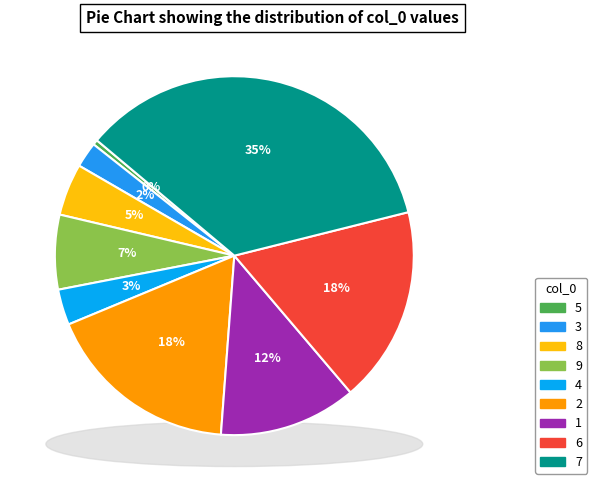

Which slice is the largest?

7